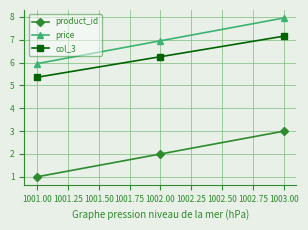

Reading left to right, extract all data points from this chart.

product_id: 1.0	2.0	3.0
price: 6.0	7.0	8.0
col_3: 5.4	6.3	7.2